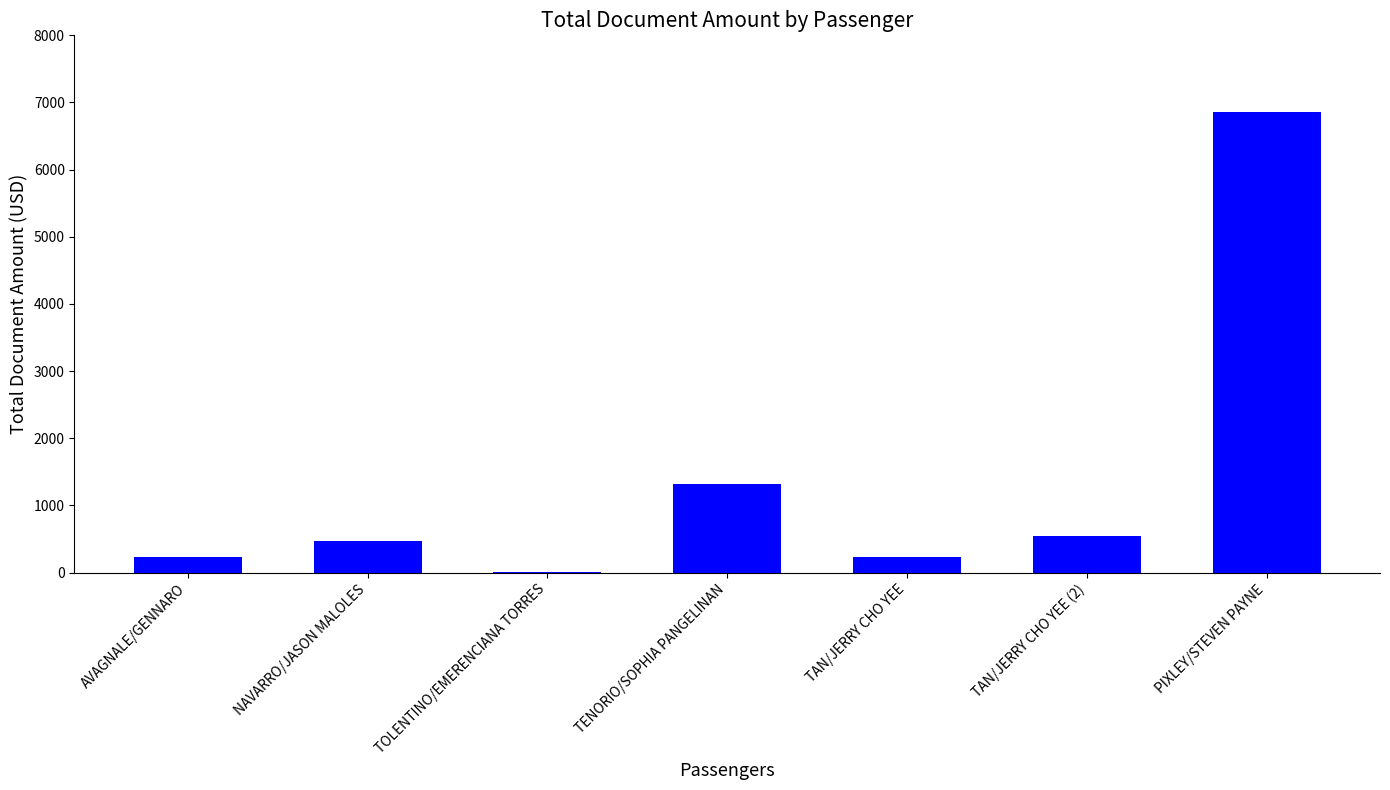

What is the greatest value displayed?

6863